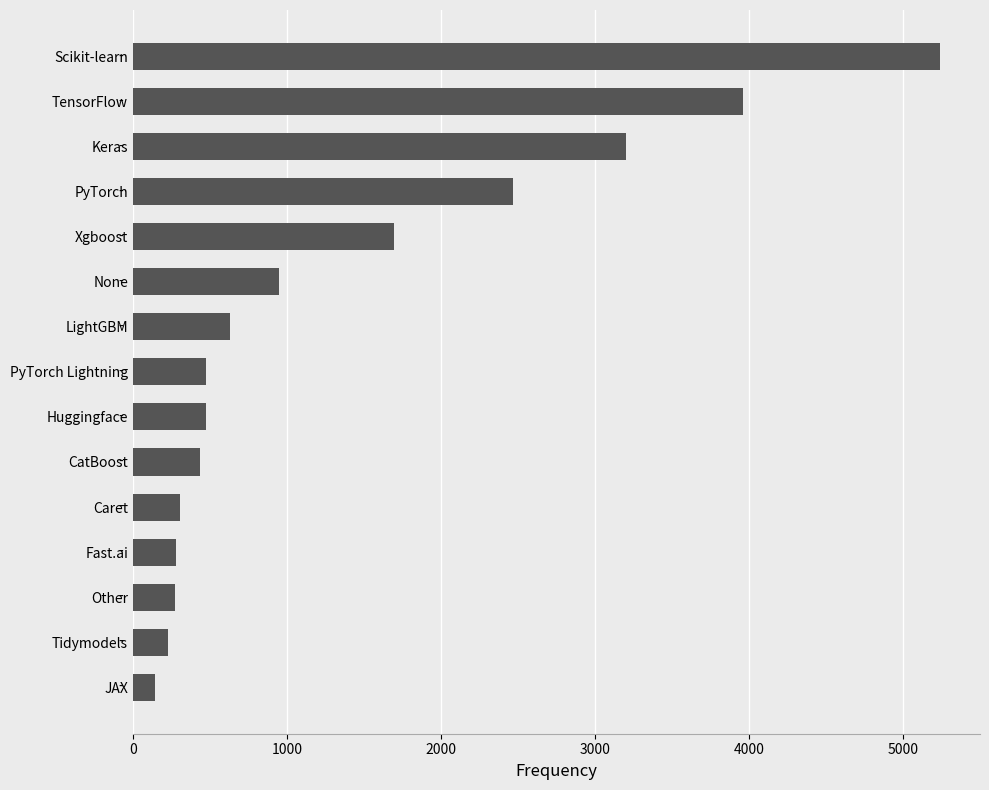

The chart shows a value of 790 at PyTorch Lightning. True or false?

False